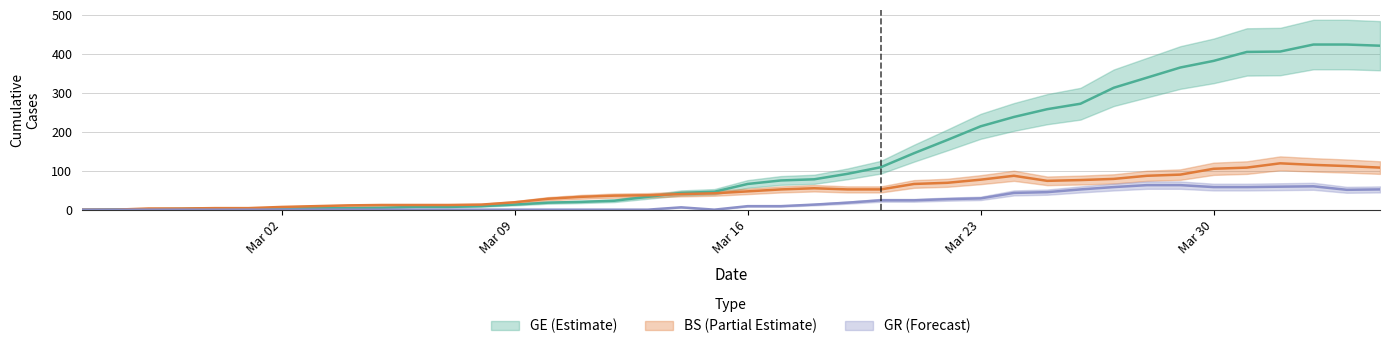

List the series in order of their peak value, highest first.

GE, BS, GR